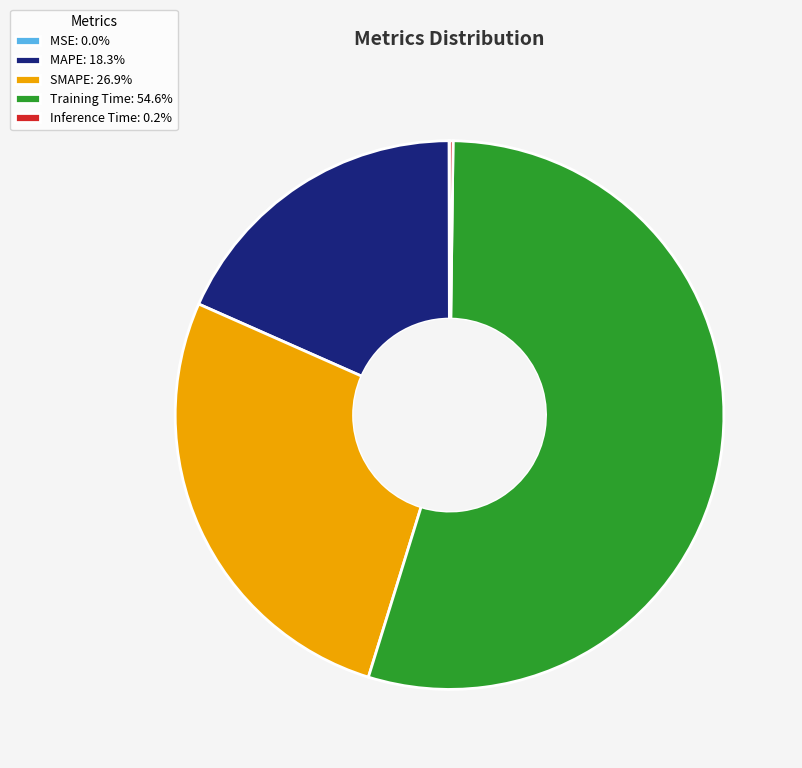

Does Training Time: 54.6% represent more than half of the total?

Yes